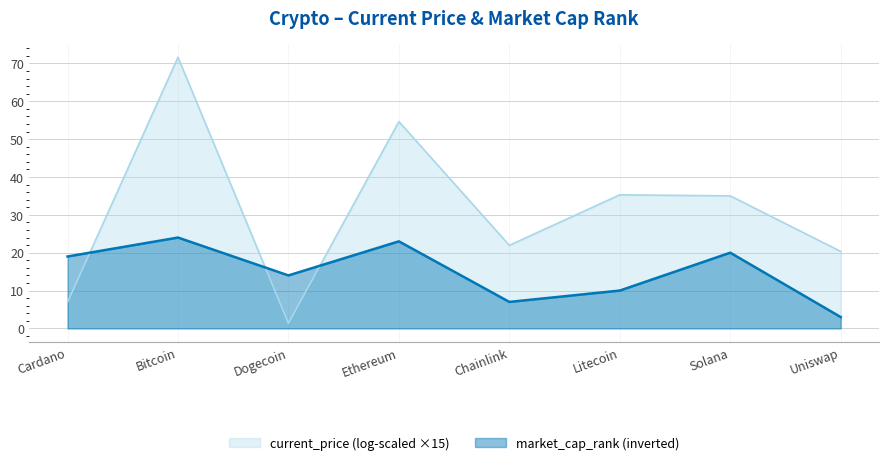

How many data points are less than 19?

4